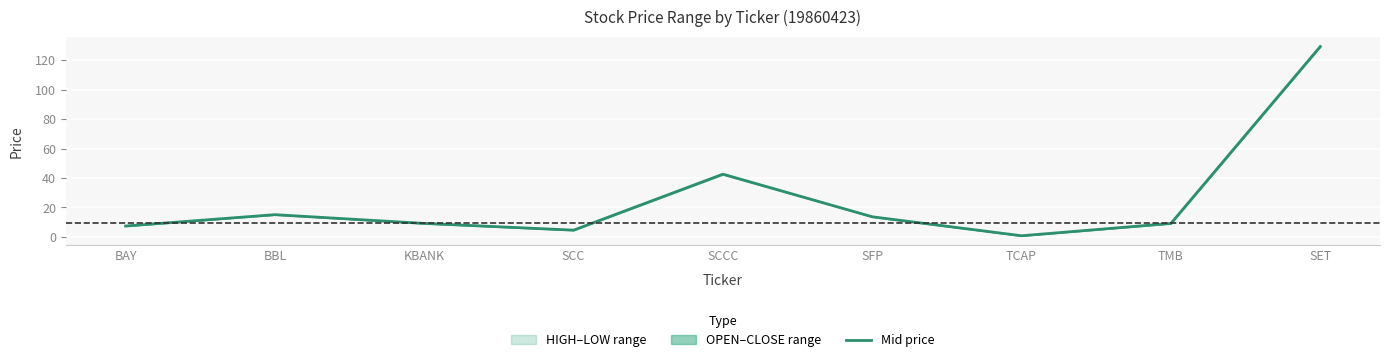

How many values exceed 9?

6